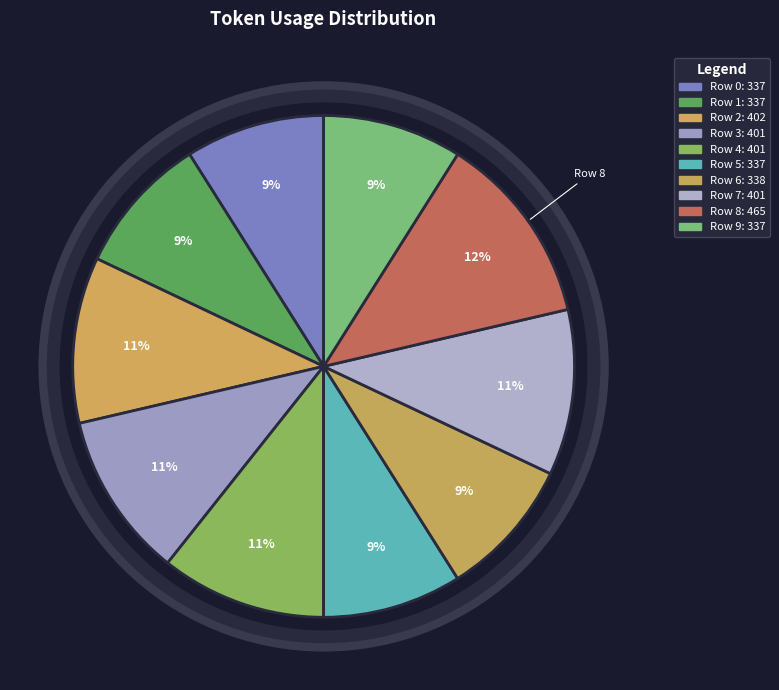

Count the number of slices in the pie.

10